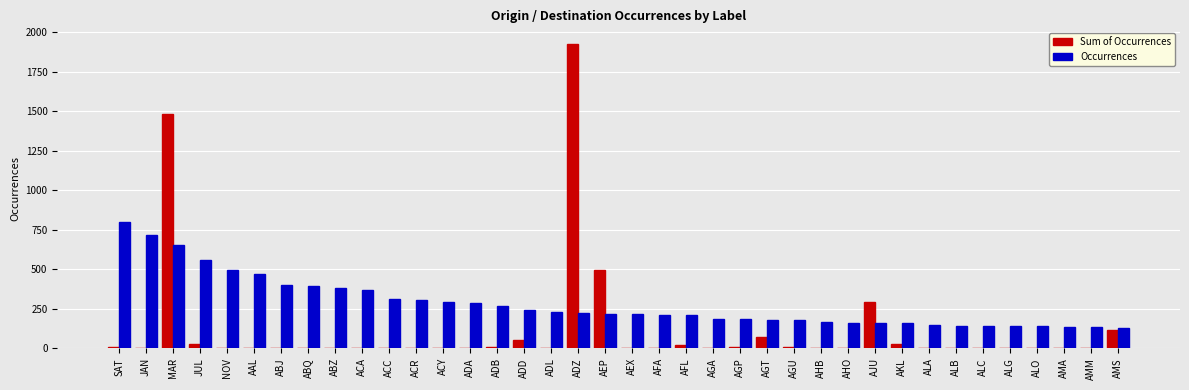

How many data points does each series have?

38